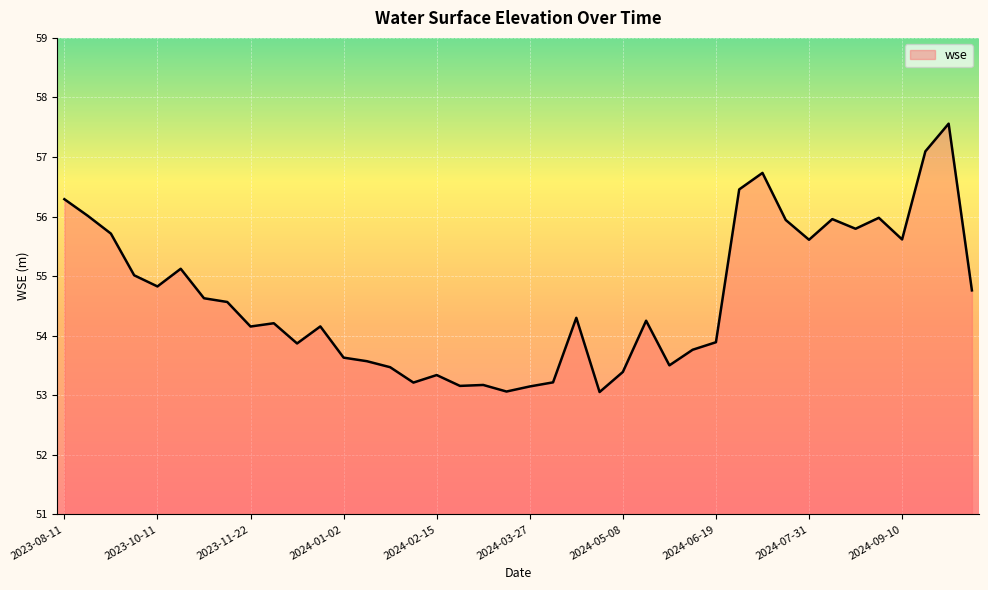

What is the difference between the maximum and minimum values?

4.5